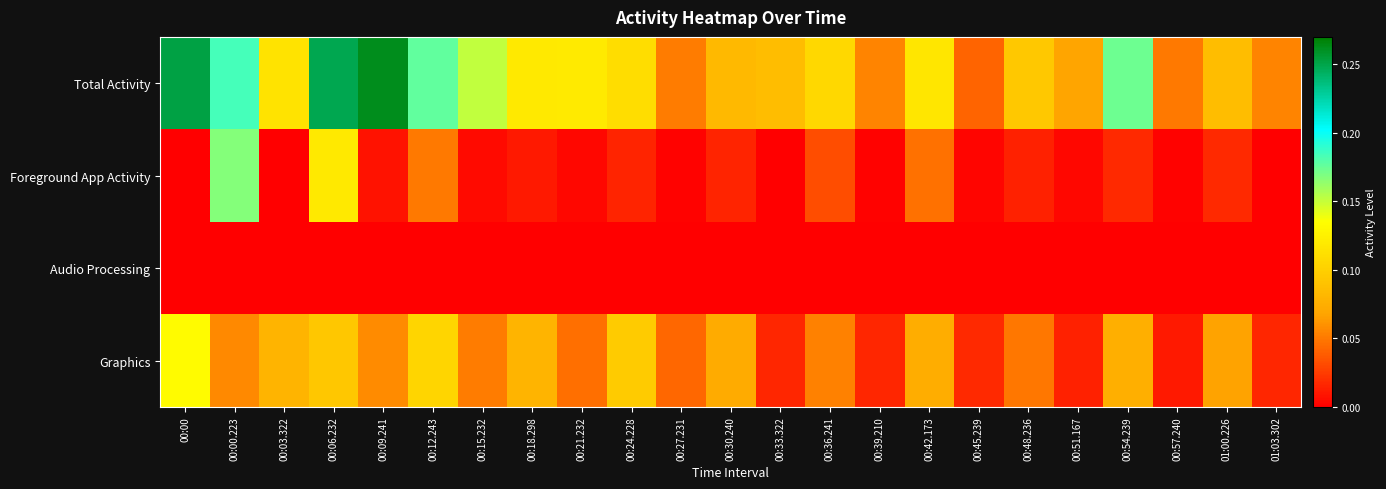

At how many categories does at least one series exceed 0?

23